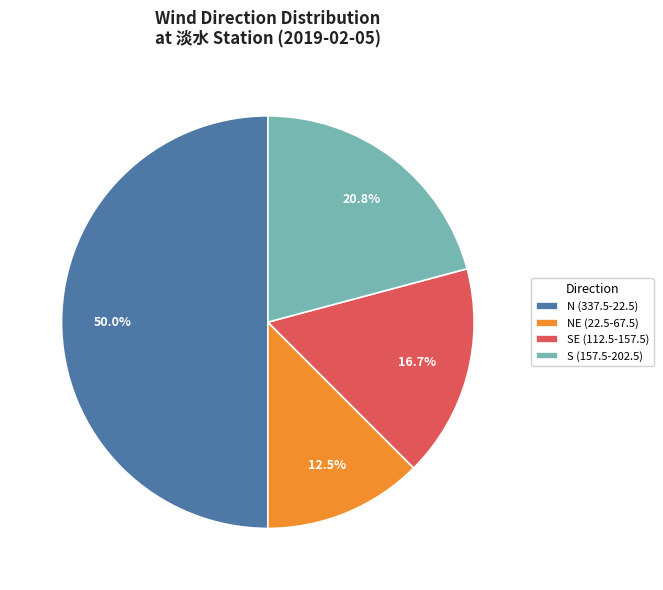

Combined, do N (337.5-22.5) and SE (112.5-157.5) account for over 50%?

Yes